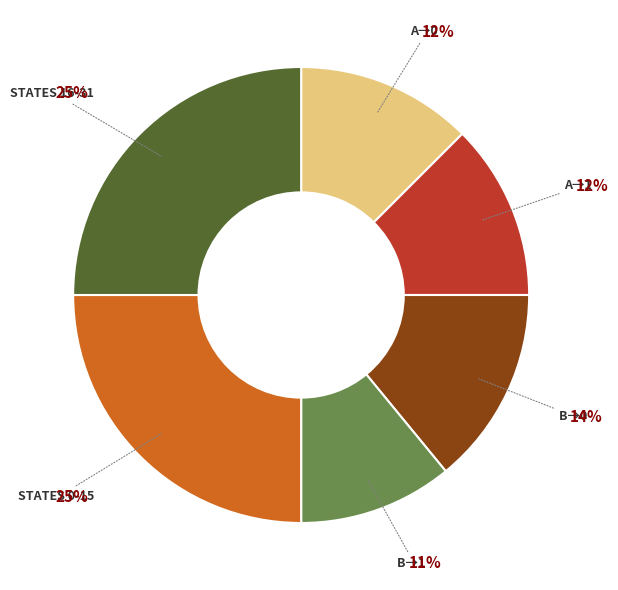

To the nearest percent, what is the difference between the largest and smallest slice percentages?

14%